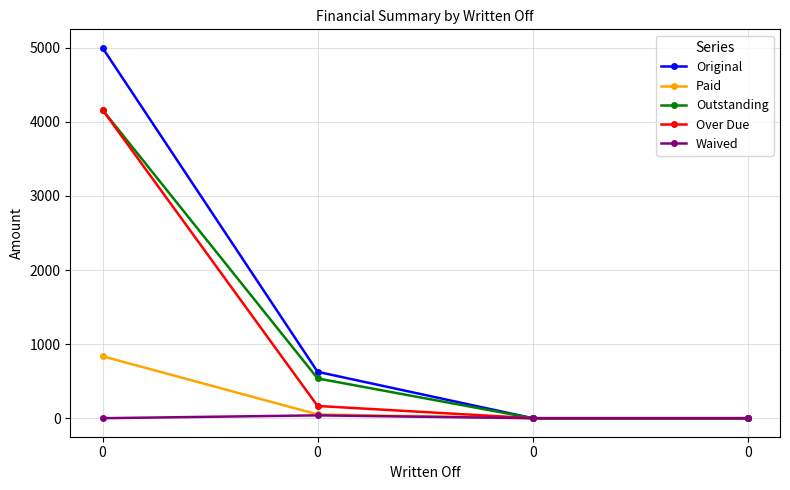

How many values in the Paid series are below 50?

2